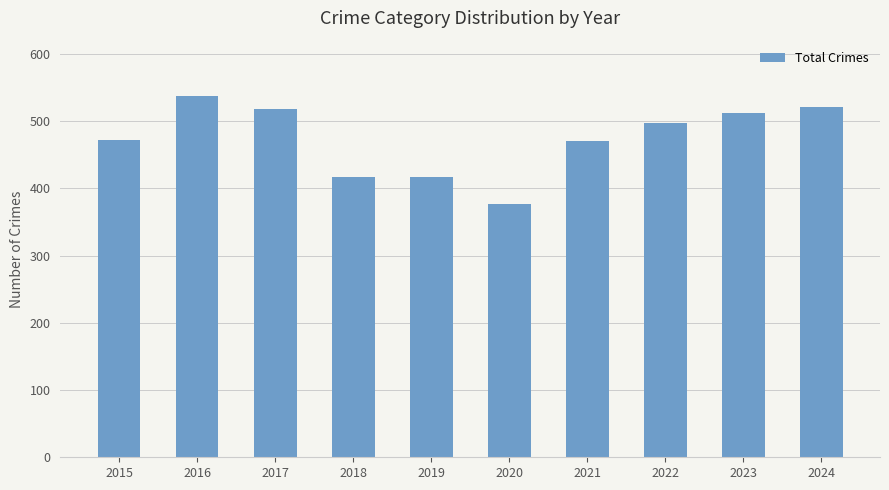

Read the value at 2020.

377